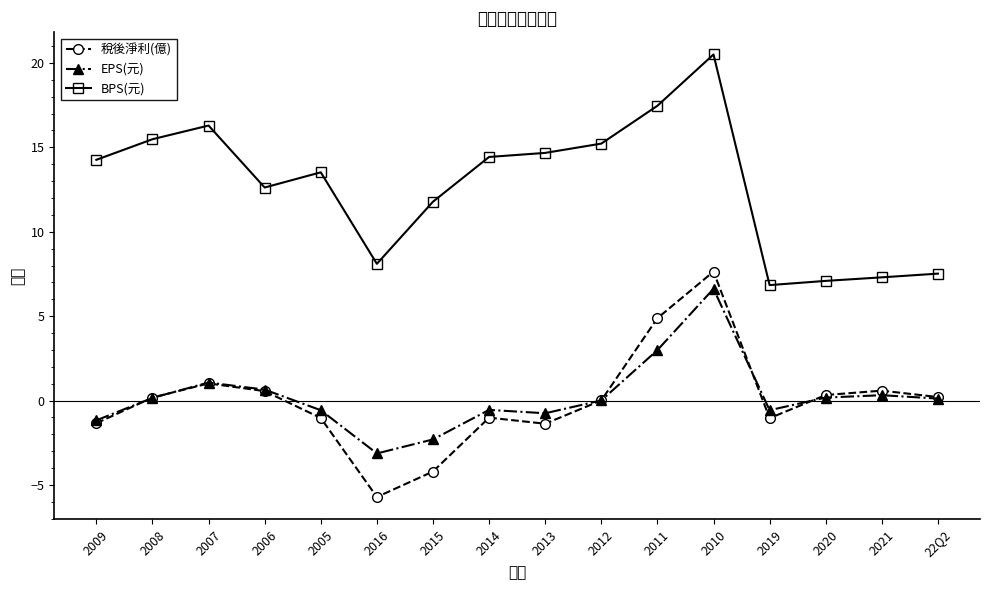

True or false: EPS(元) has more than 0 interior local peaks.

True